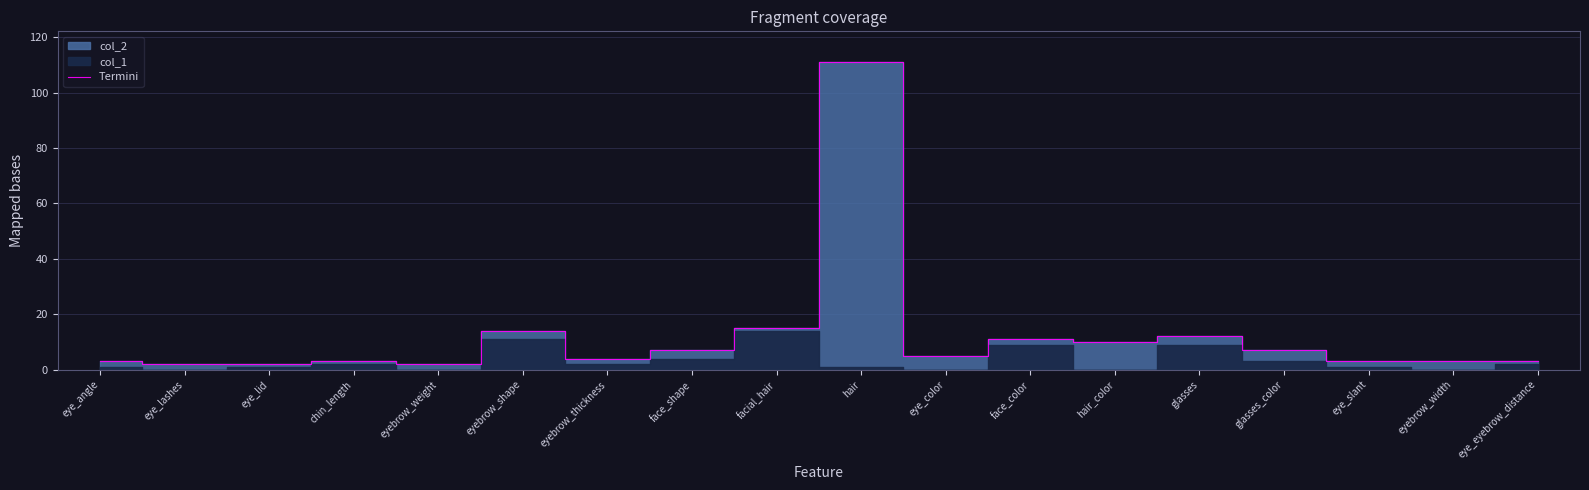

Is it true that the value at face_shape is 7?

True